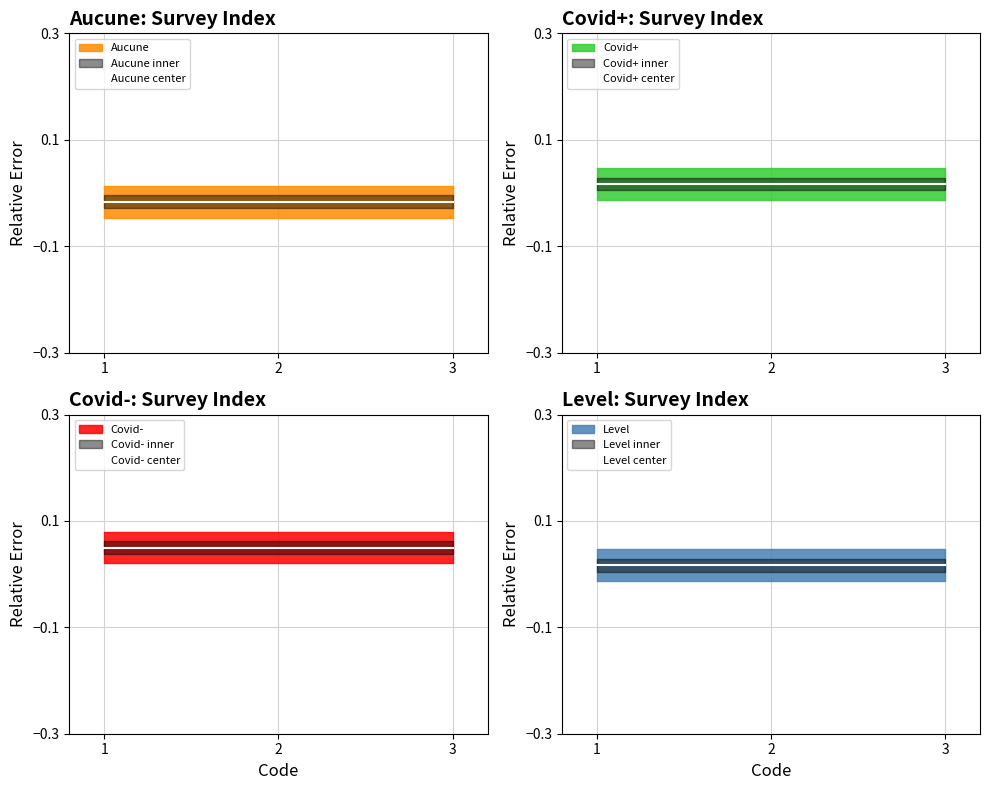

At which category is the sum across all series the highest?

1